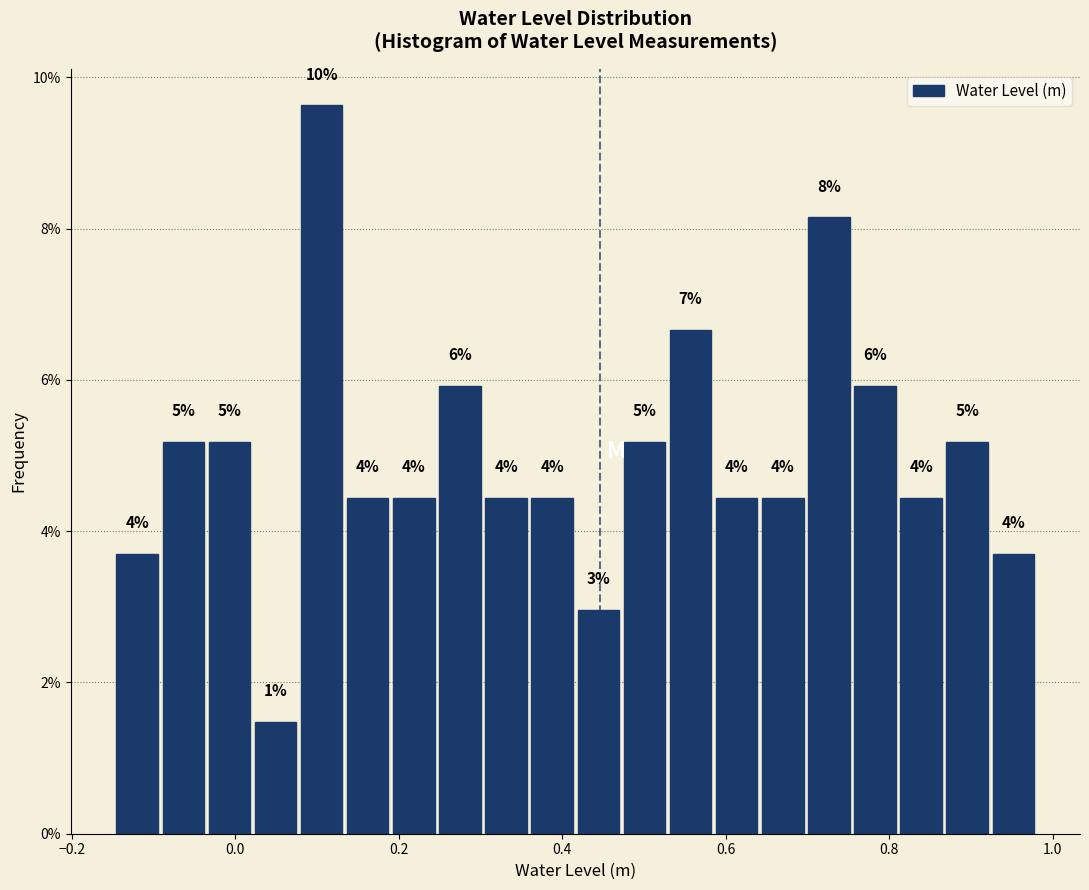

Read against the x-axis, roughly where is the centre of the tallest bar?

0.10